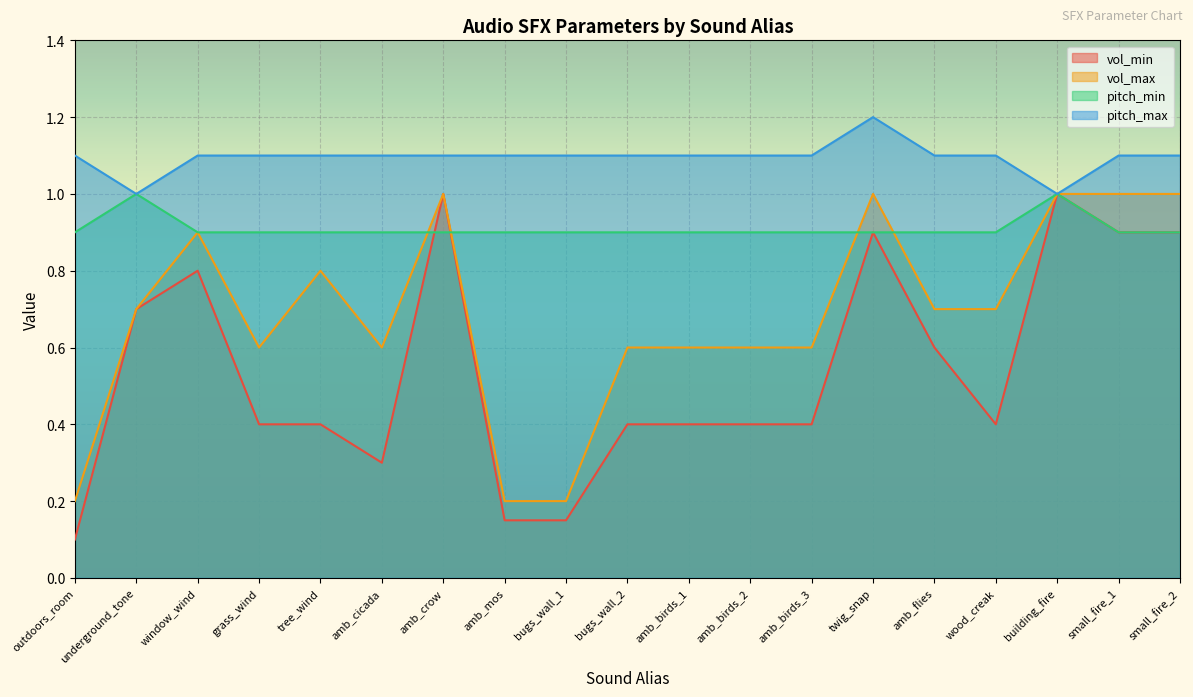

What are all the series names shown in the legend?

vol_min, vol_max, pitch_min, pitch_max